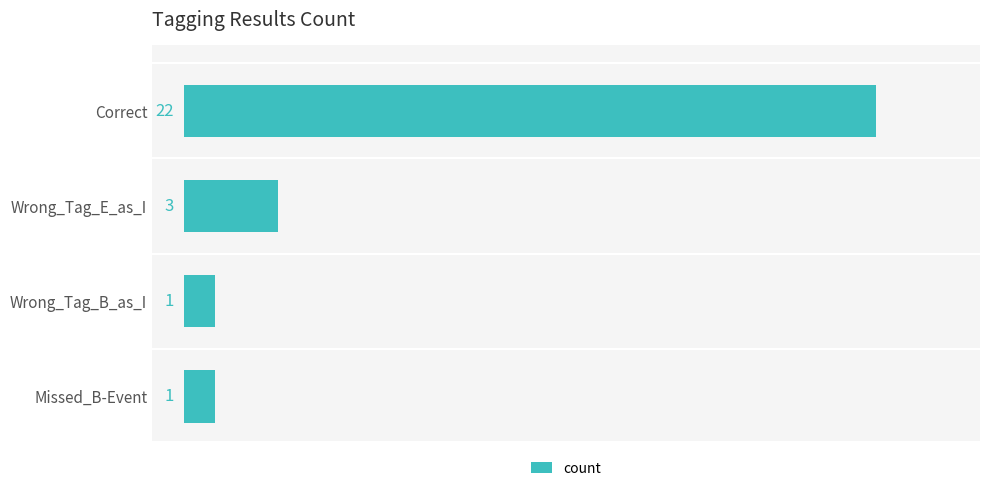

What is the average value?

7